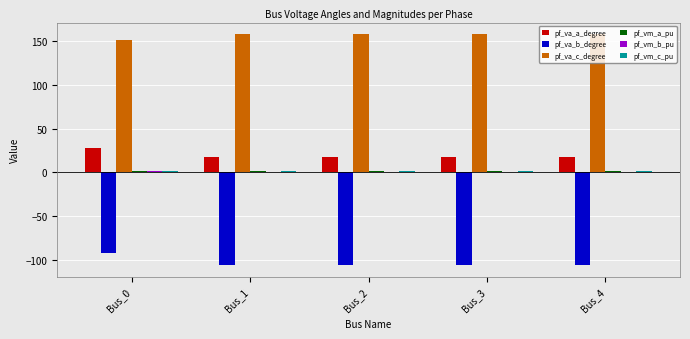

How many groups of bars are there?

5